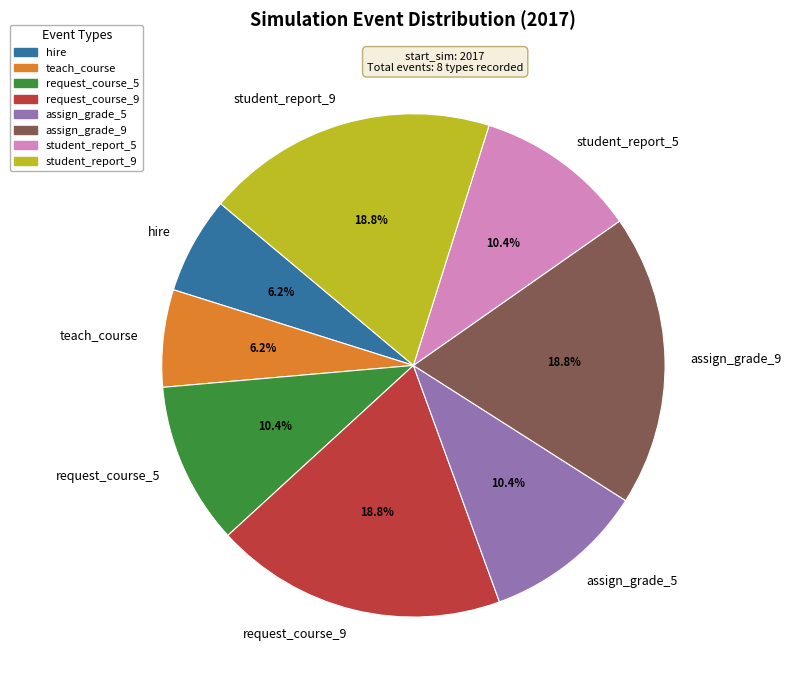

Is there a majority slice in this chart?

No